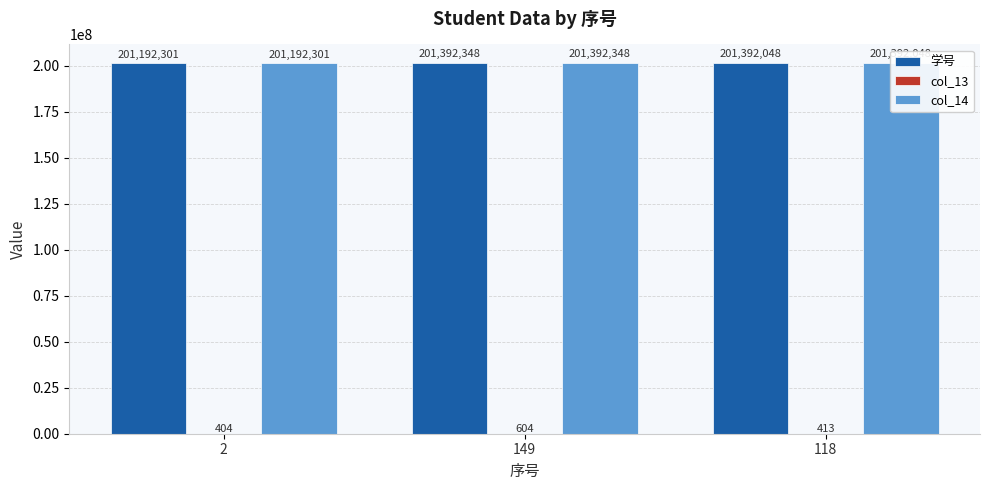

What value does the col_14 series have at 2, to the nearest 10?

201192300